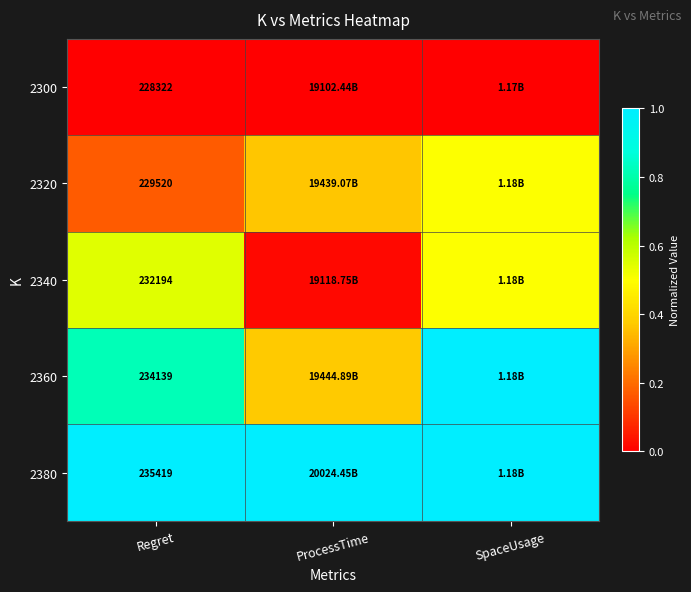

What is the total value across all series at Regret?

1159594.0